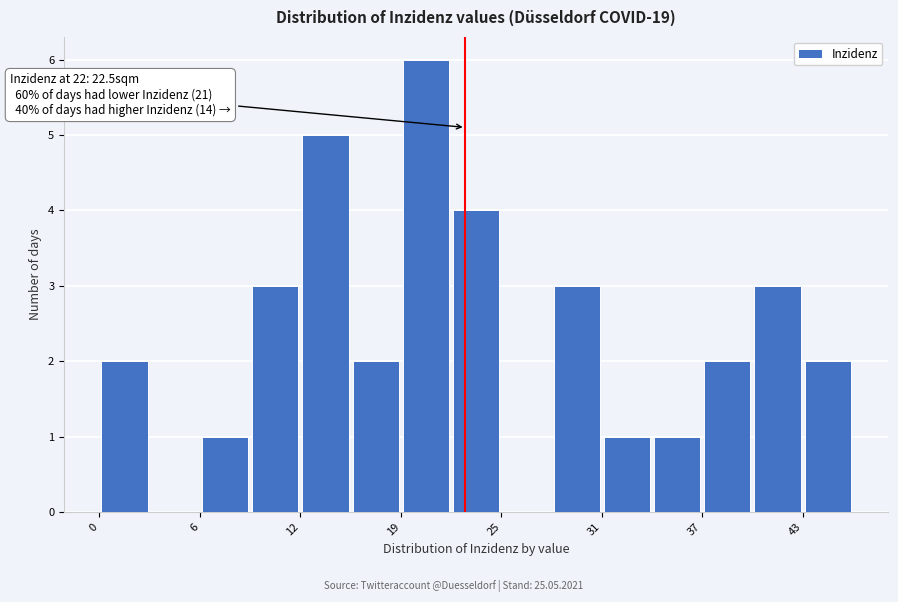

Read against the x-axis, roughly where is the centre of the tallest bar?

20